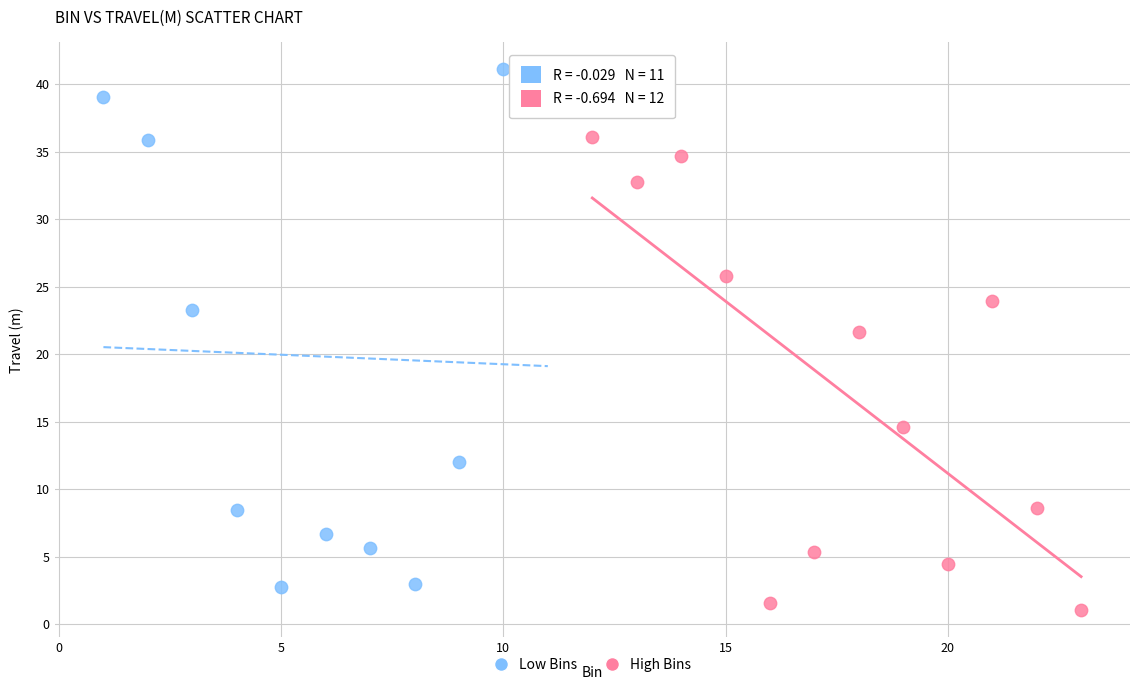

Which series reaches the maximum Y coordinate?

Low Bins